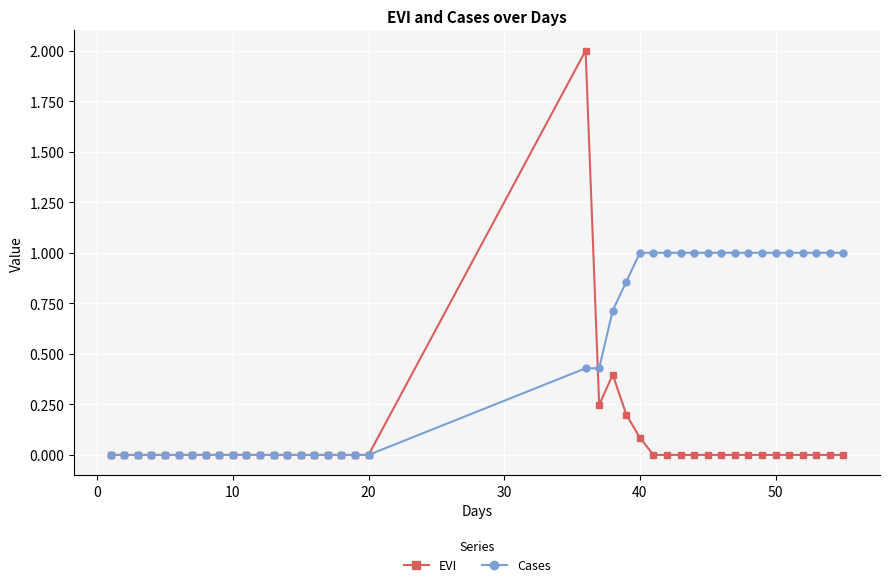

True or false: EVI has more than 1 interior local peaks.

True